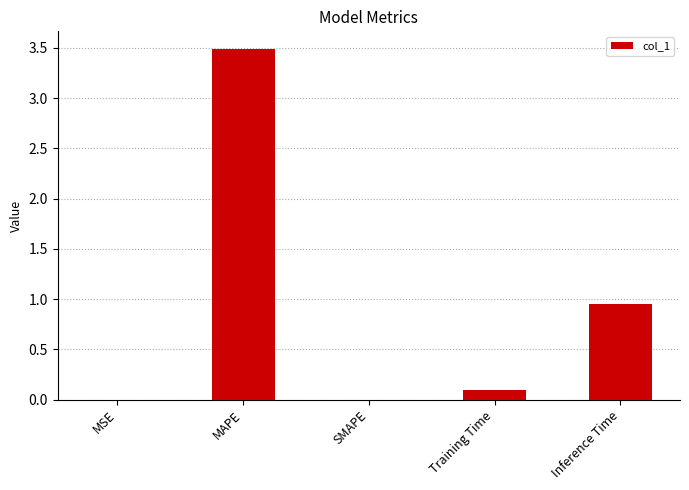

What is the average value?

0.9